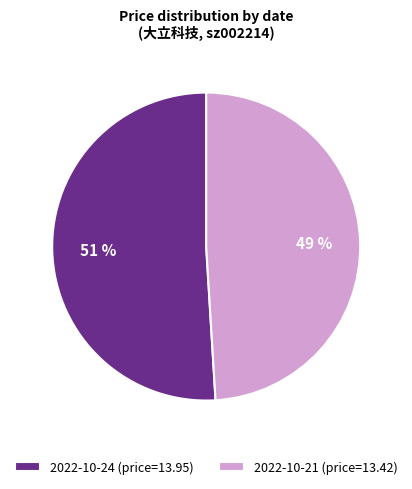

What is the ratio of the value at 2022-10-24 (price=13.95) to the value at 2022-10-21 (price=13.42)?

1.0